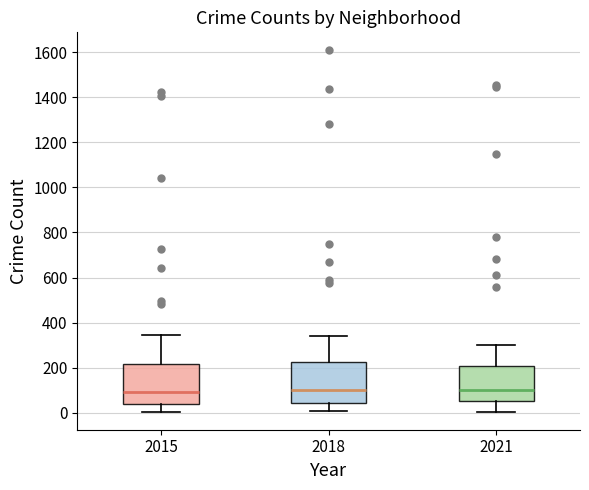

Reading left to right, read every box against the y-axis: the position of its median line, the range the box covers, and the ends of its whiskers. The values are not printed on the chart, so give them approximately, as read against the axis.

2015: median 100, box 40 to 220, whiskers 0 to 340
2018: median 100, box 40 to 220, whiskers 0 to 340
2021: median 100, box 40 to 200, whiskers 0 to 300